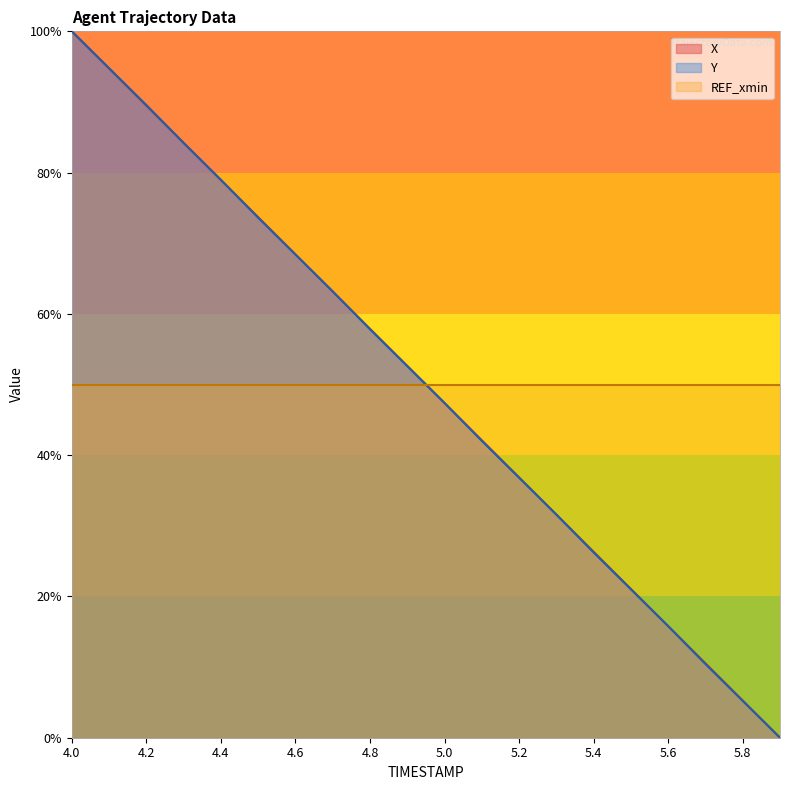

Between 4.6 and 5.2, which series saw the biggest shift?

Y